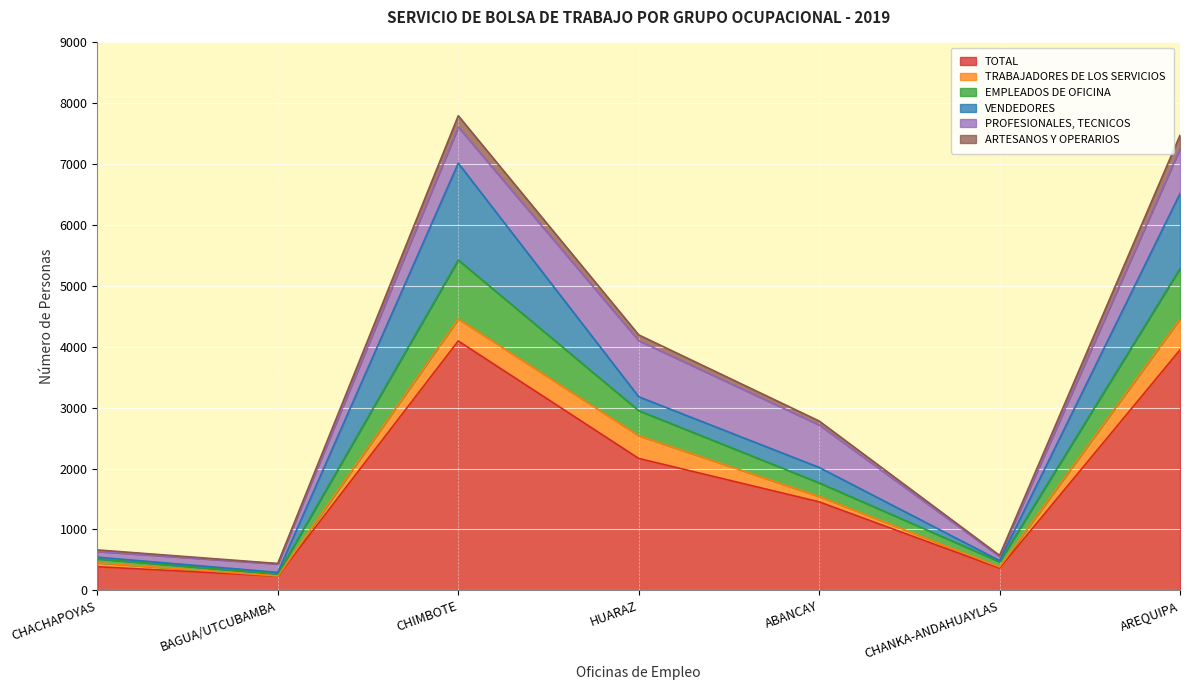

True or false: ARTESANOS Y OPERARIOS and EMPLEADOS DE OFICINA cross at least once.

False